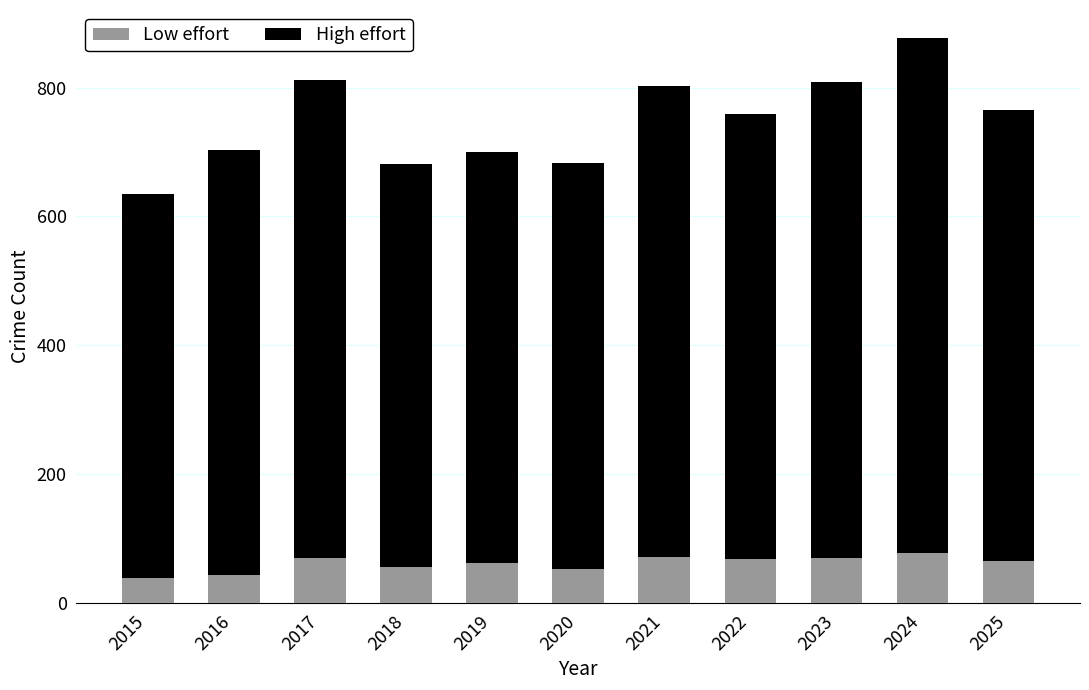

Is it true that Low effort equals 25 at 2023?

False